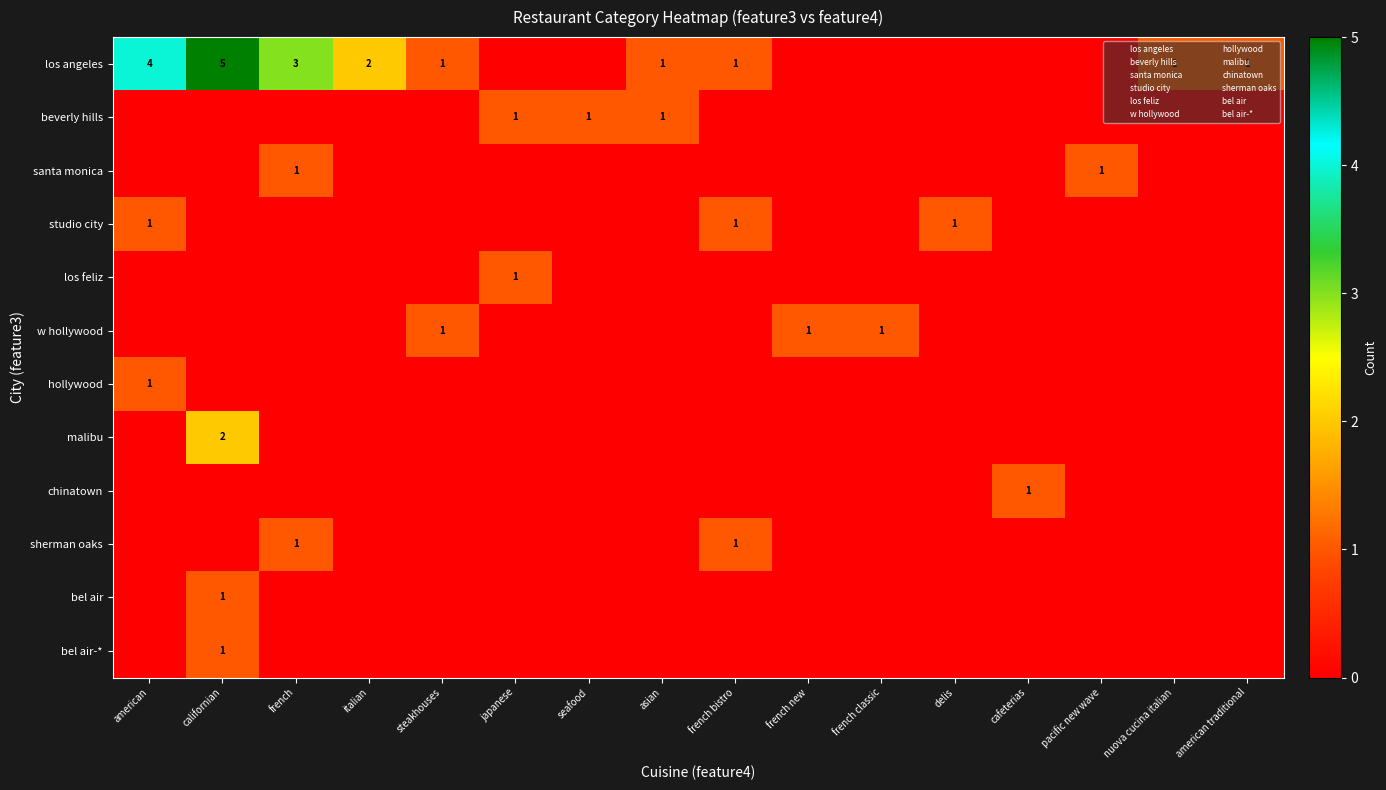

How many data points does each series have?

16